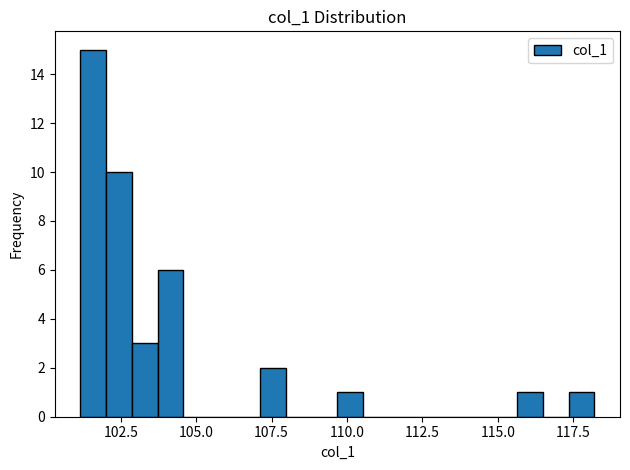

Around what value on the x-axis is the tallest bar? Give the approximate position of its centre, as read against the axis.

101.5